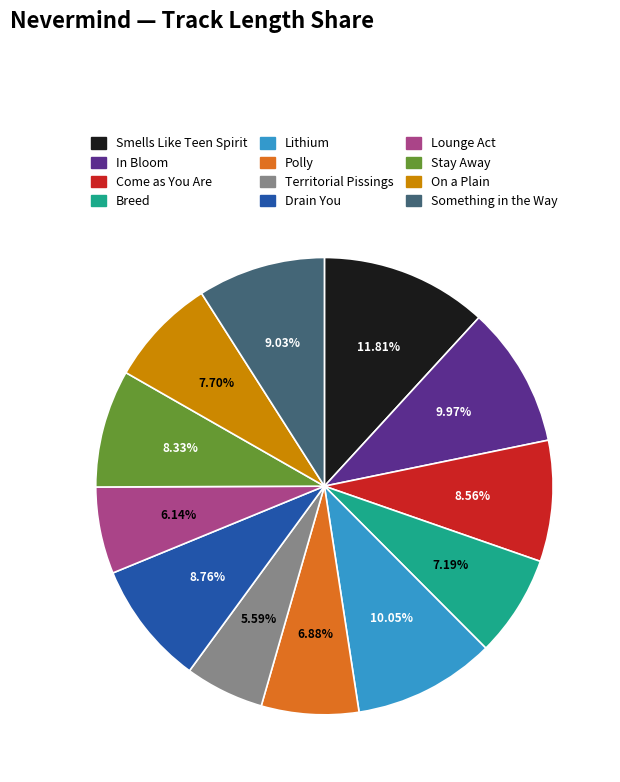

How many slices are in this pie chart?

12